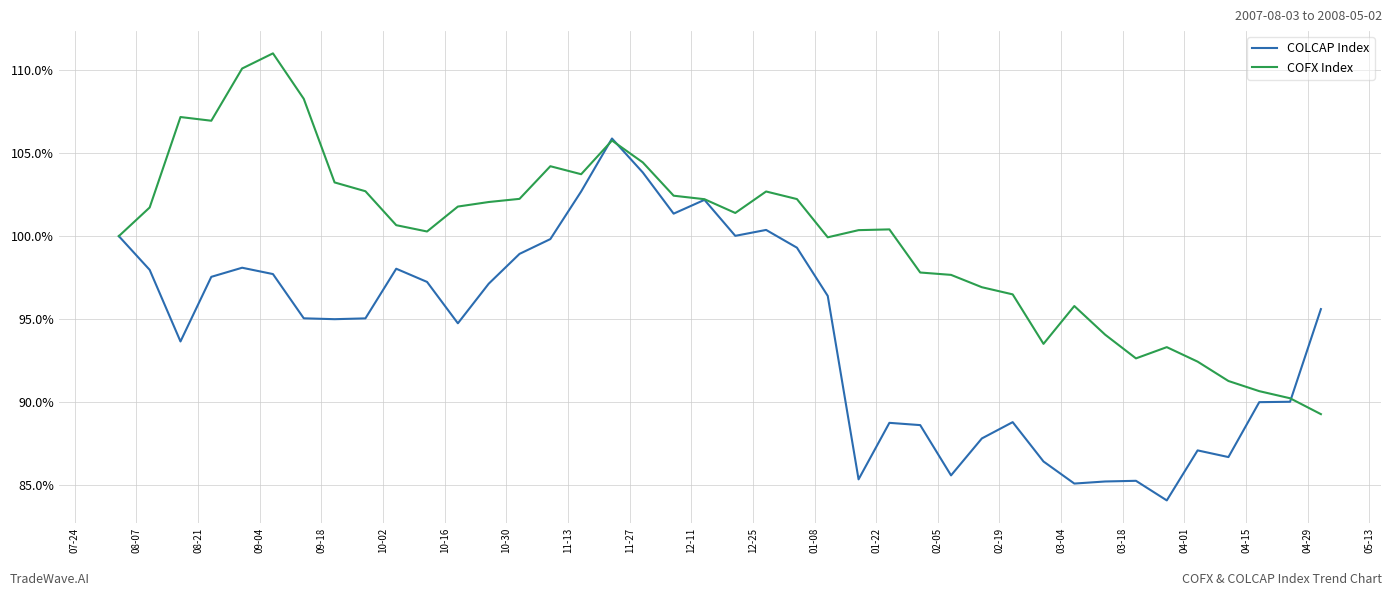

What is the greatest value displayed?

111.0